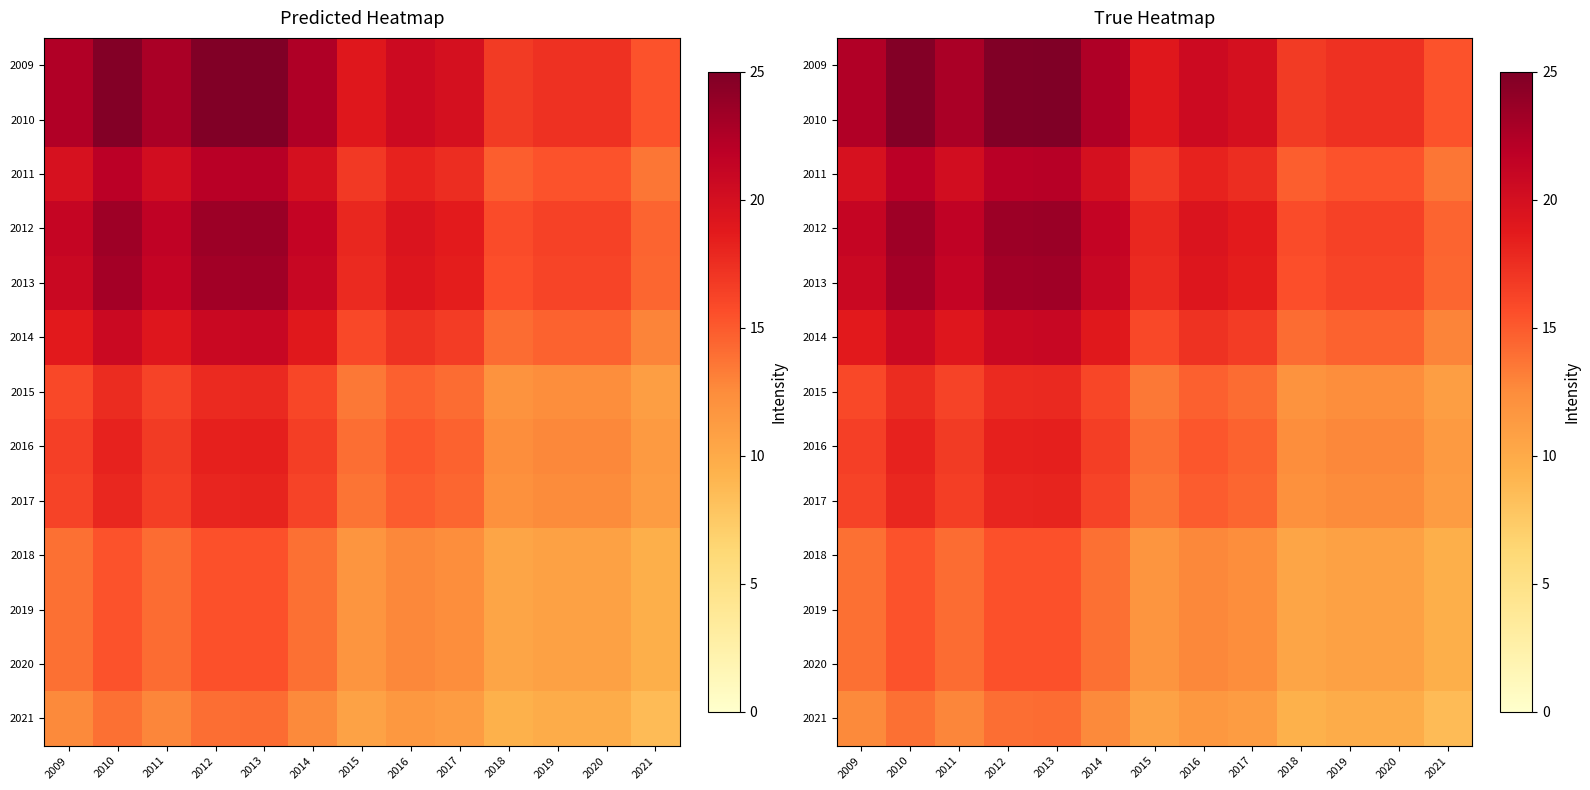

Between 2020 and 2015, which is larger?

2015